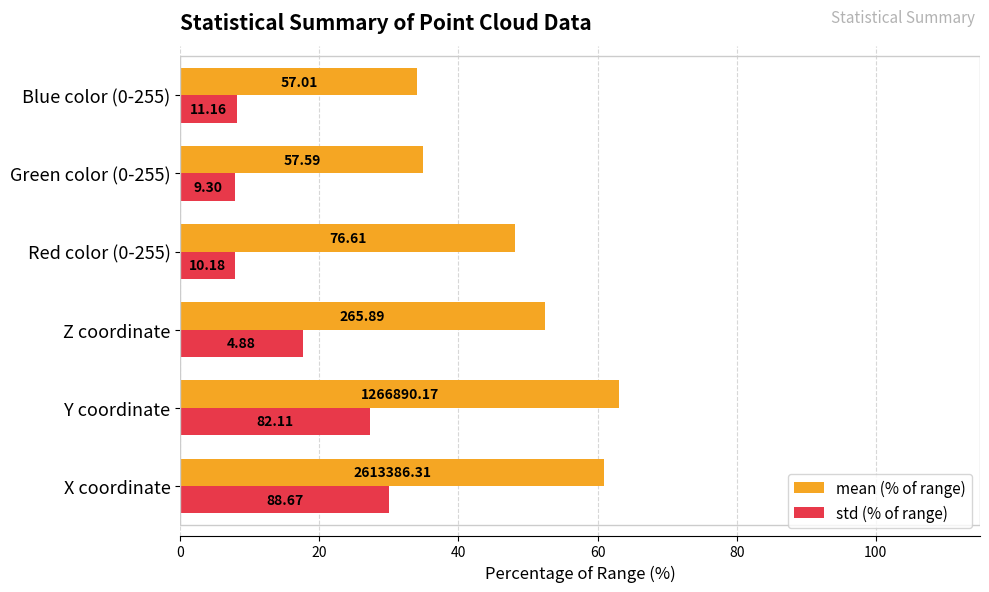

What is the value of the mean (% of range) bar at the 4th from the left?

48.2